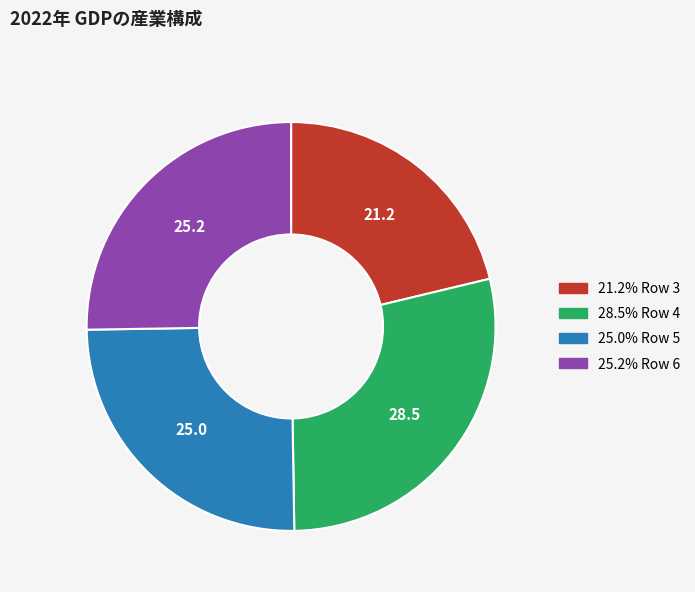

Does any single category account for the majority?

No